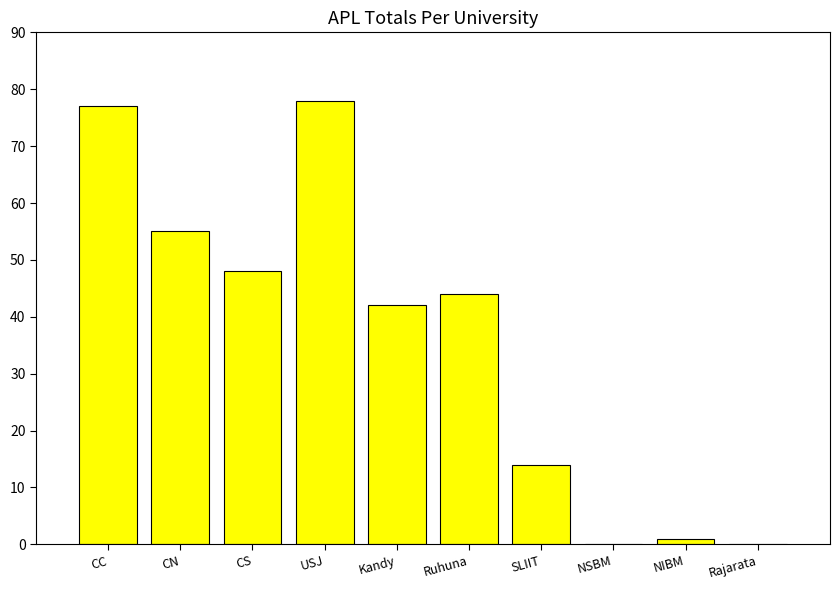

The chart shows a value of 0 at NSBM. True or false?

True